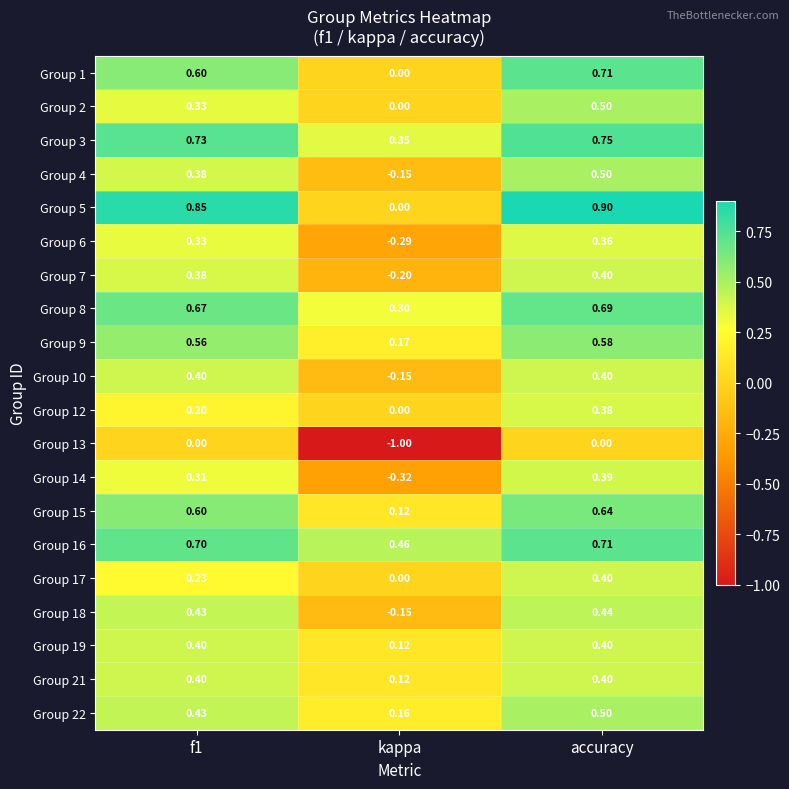

Which series changed the most between kappa and accuracy?

Group 13